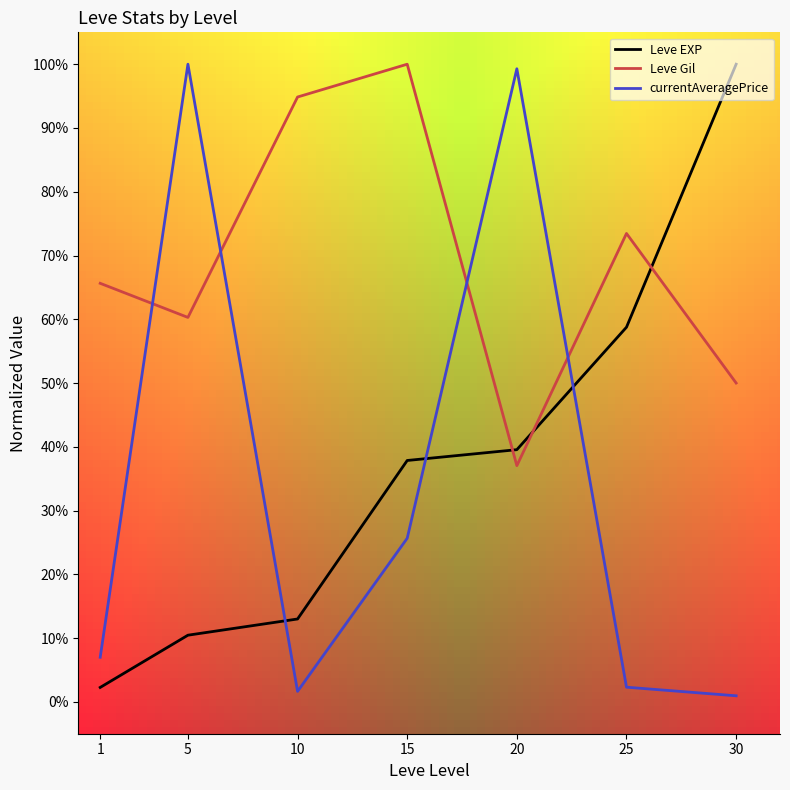

At which category is the sum across all series the highest?

20